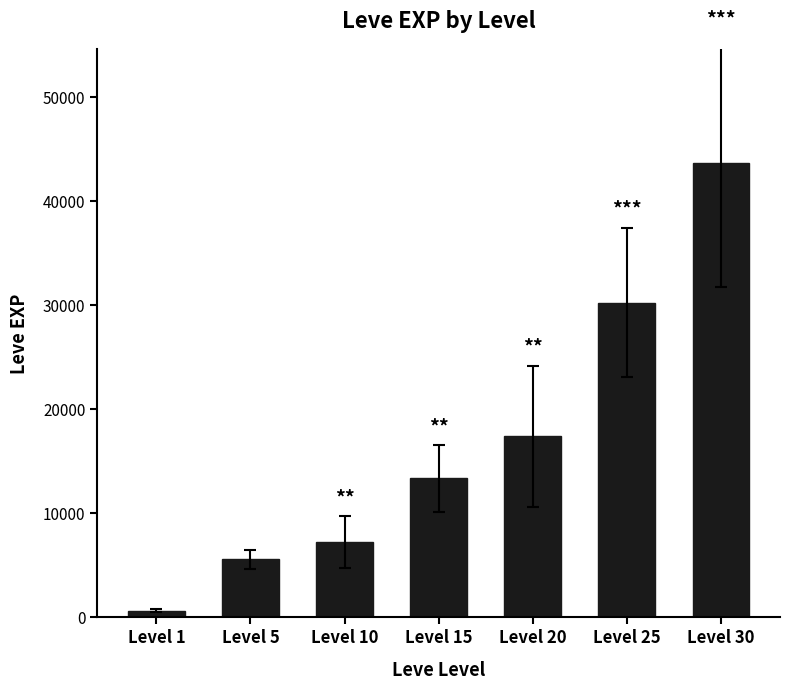

Which has a higher value, Level 10 or Level 15?

Level 15